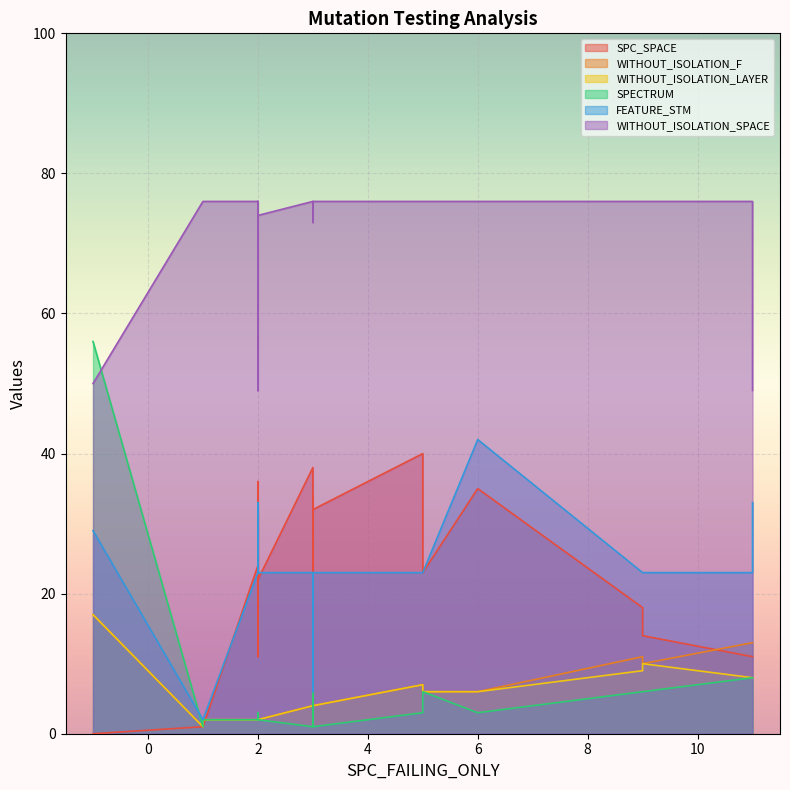

Reading left to right, transcribe all the data shown in this chart.

SPC_SPACE: 0=1	1=32	2=24	3=18	4=11	5=1	6=11	7=17	8=14	9=23	10=38	11=17	12=19	13=31	14=34	15=0	16=3	17=22	18=11	19=23	20=40	21=32	22=36	23=35
WITHOUT_ISOLATION_F: 0=1	1=2	2=2	3=11	4=13	5=2	6=2	7=3	8=10	9=6	10=4	11=3	12=2	13=3	14=3	15=17	16=8	17=2	18=13	19=2	20=7	21=4	22=2	23=6
WITHOUT_ISOLATION_LAYER: 0=1	1=2	2=2	3=9	4=8	5=2	6=2	7=3	8=10	9=6	10=4	11=3	12=2	13=3	14=3	15=17	16=8	17=2	18=8	19=2	20=7	21=4	22=2	23=6
SPECTRUM: 0=1	1=2	2=2	3=6	4=8	5=2	6=2	7=3	8=6	9=6	10=1	11=3	12=2	13=3	14=3	15=56	16=10	17=2	18=8	19=2	20=3	21=1	22=2	23=3
FEATURE_STM: 0=2	1=23	2=23	3=23	4=23	5=2	6=33	7=23	8=23	9=23	10=23	11=23	12=23	13=23	14=23	15=29	16=6	17=23	18=33	19=23	20=23	21=23	22=23	23=42
WITHOUT_ISOLATION_SPACE: 0=76	1=76	2=76	3=76	4=76	5=76	6=49	7=76	8=76	9=76	10=76	11=76	12=76	13=76	14=76	15=50	16=73	17=74	18=49	19=76	20=76	21=76	22=76	23=76